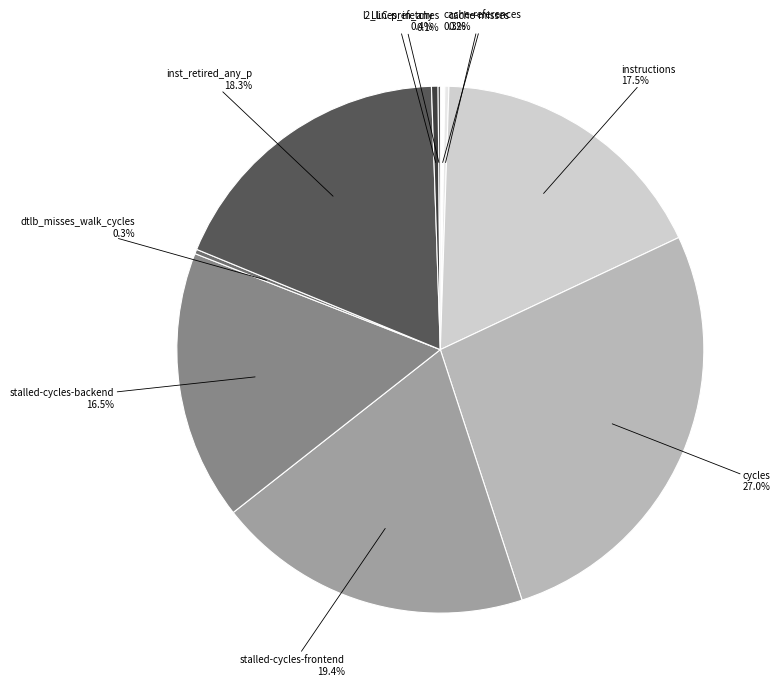

To the nearest percent, what is the average slice percentage?

10%